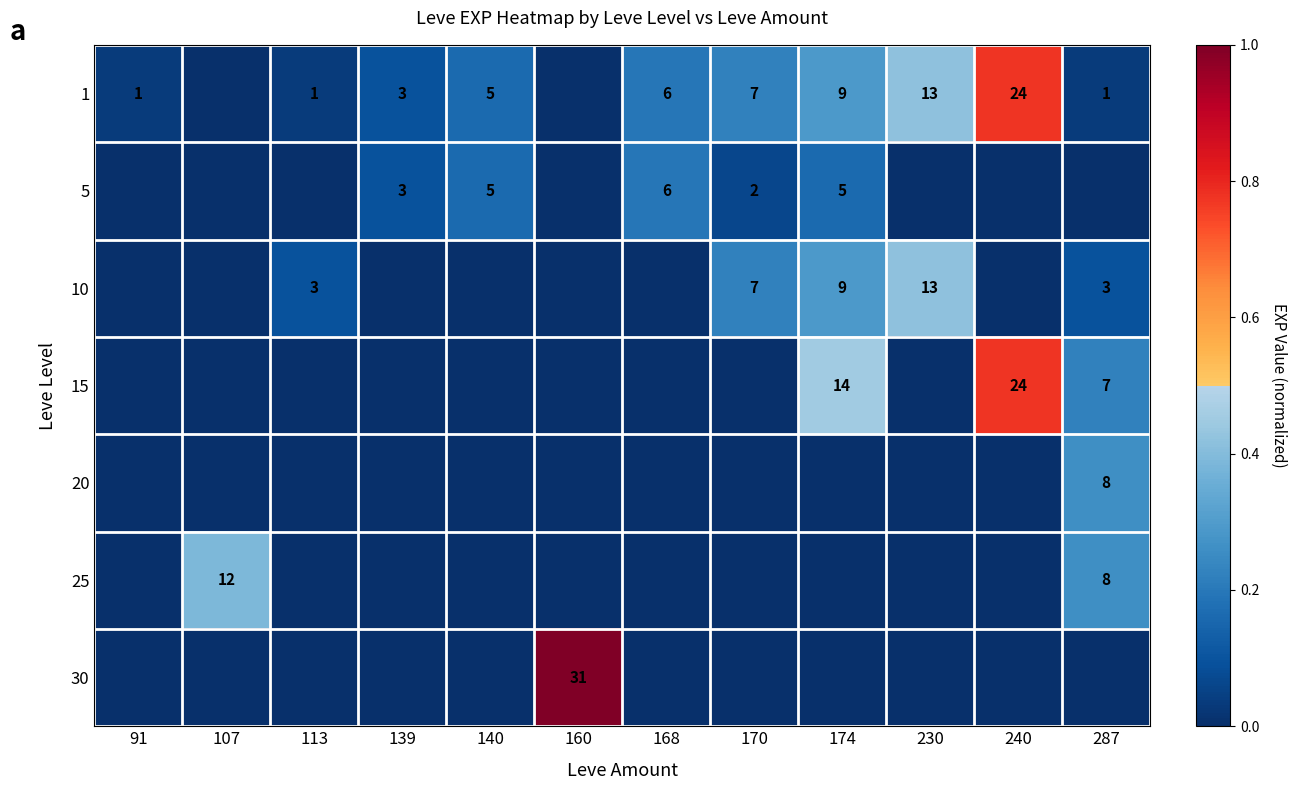

Is it true that 10 equals 3 at 287?

True